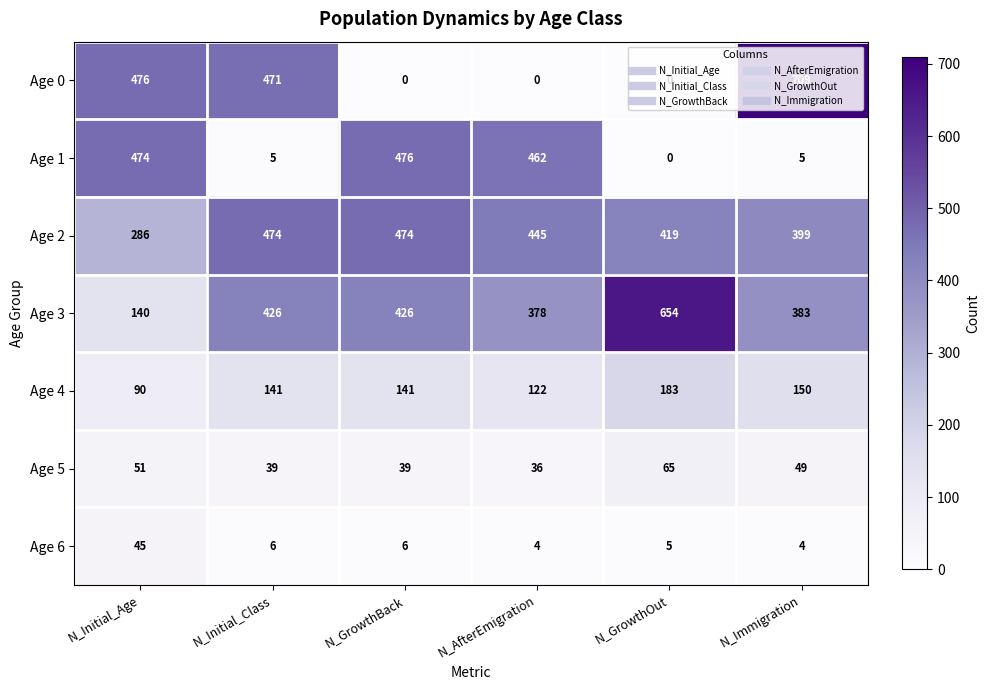

At N_Immigration, list the series in order from largest to smallest.

Age 0, Age 2, Age 3, Age 4, Age 5, Age 1, Age 6